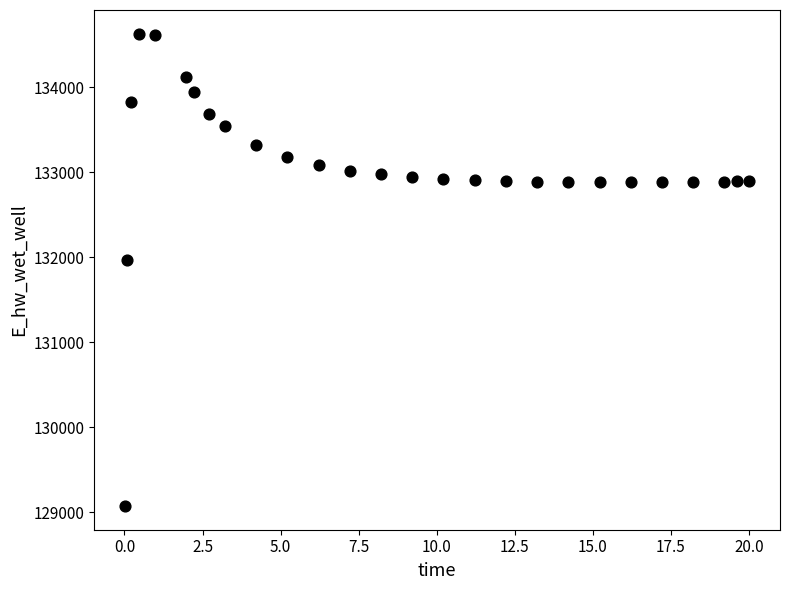

What Y value in the scatter plot is closest to 131849?

131970.2